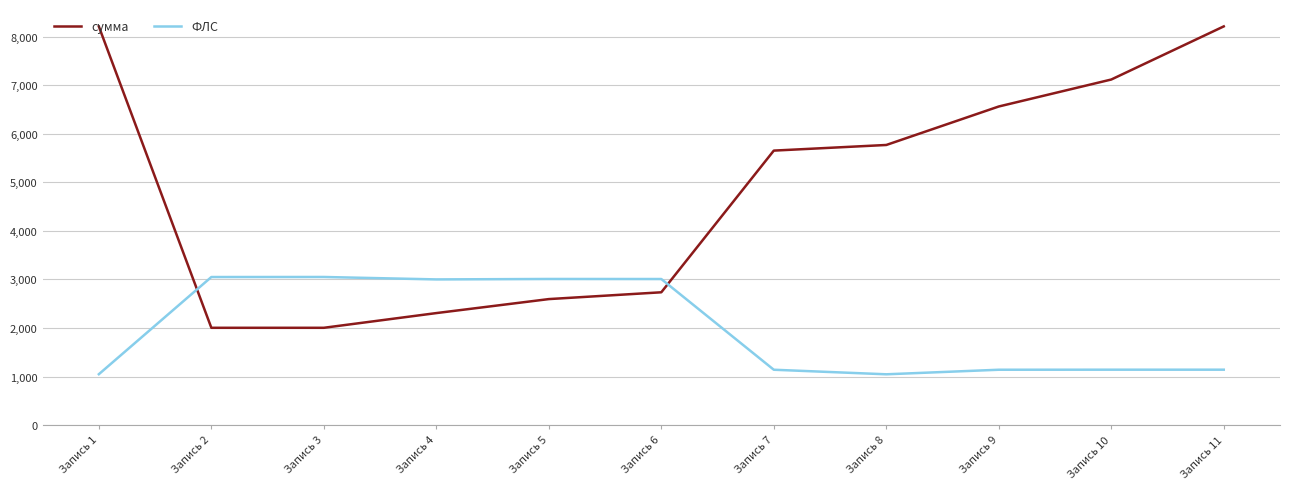

Which series has the largest total across all categories?

сумма